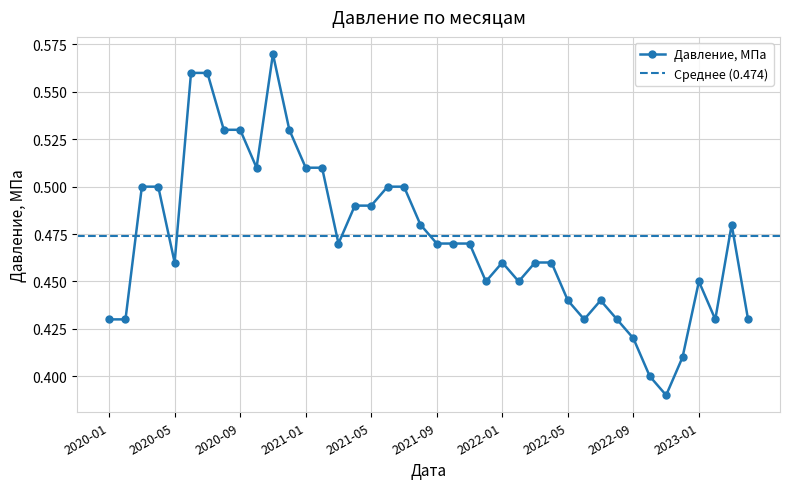

The chart shows a value of 0.7 at 2021-09. True or false?

False